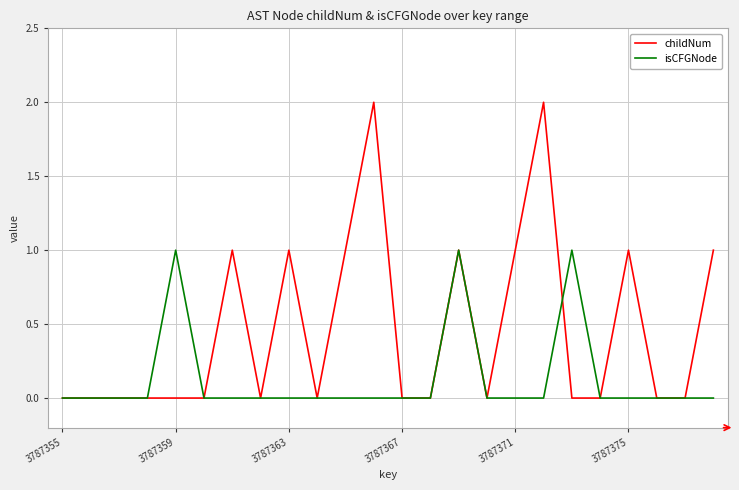

Is this an area chart (filled region under the line)?

No